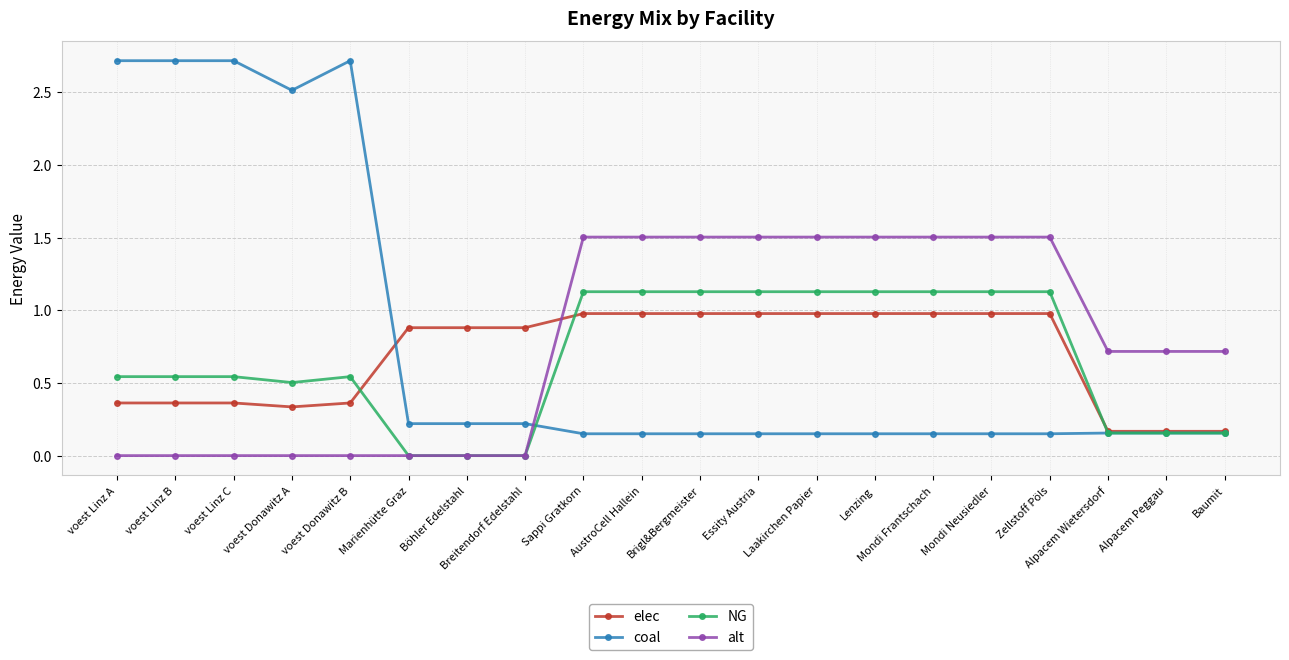

The value of NG at Zellstoff Pöls is 1.1. True or false?

True